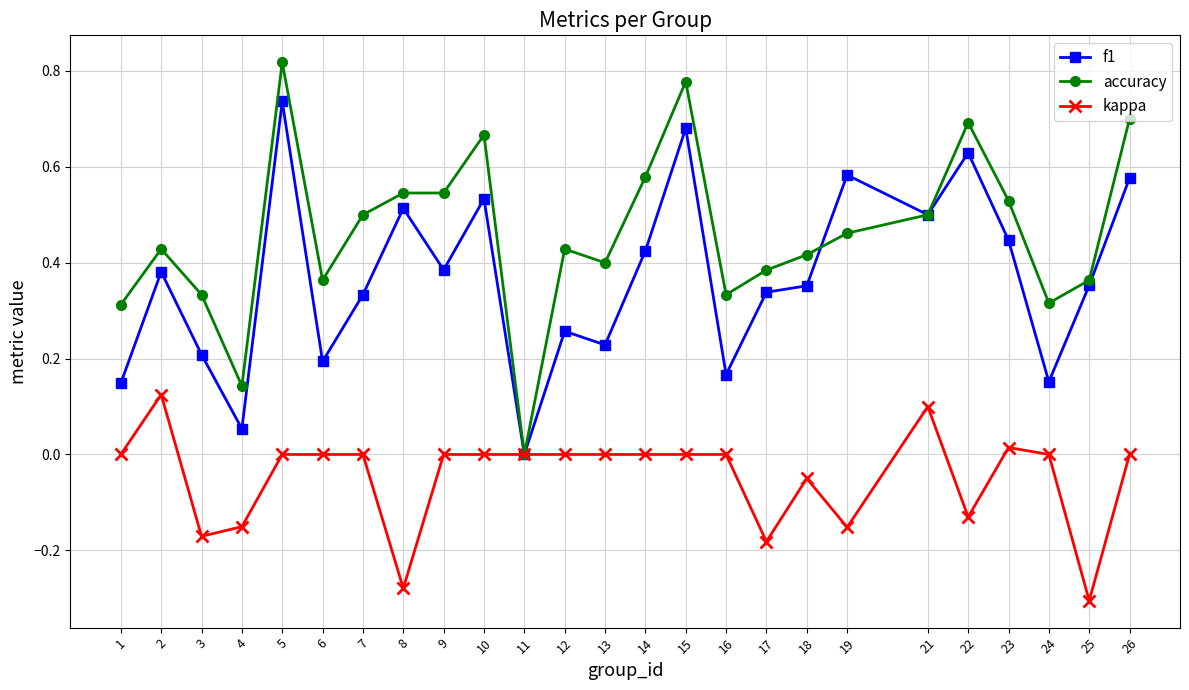

Between 15 and 26, which series saw the biggest shift?

f1